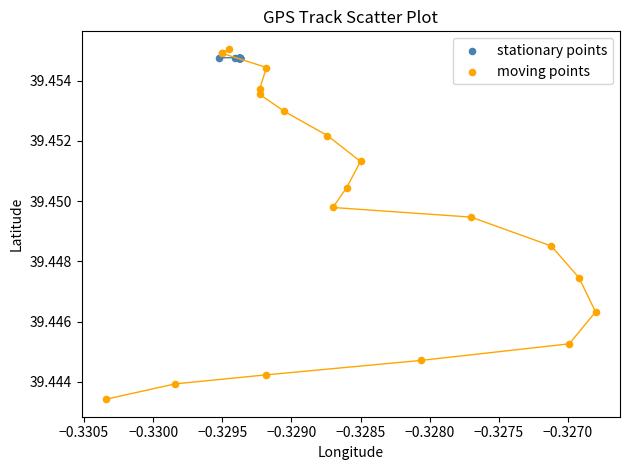

Which series contains the lowest Y value?

moving points